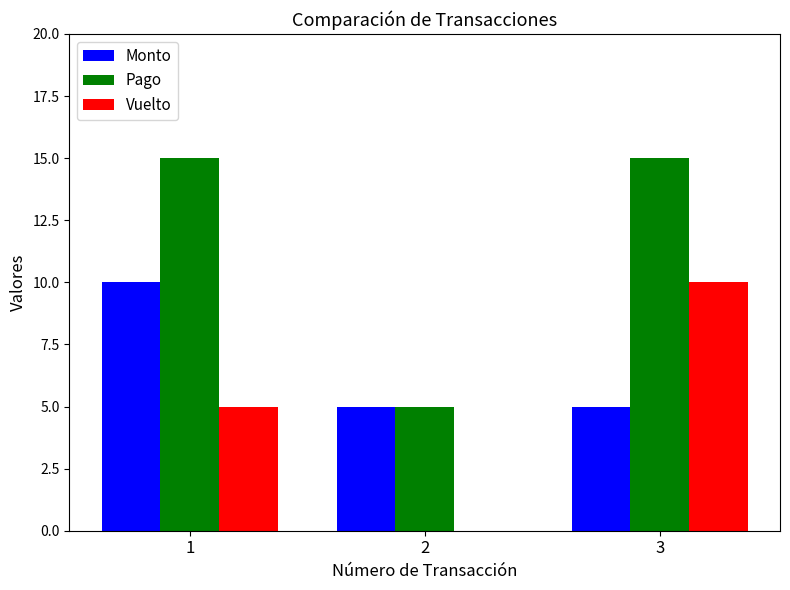

Does the chart contain stacked bars?

No